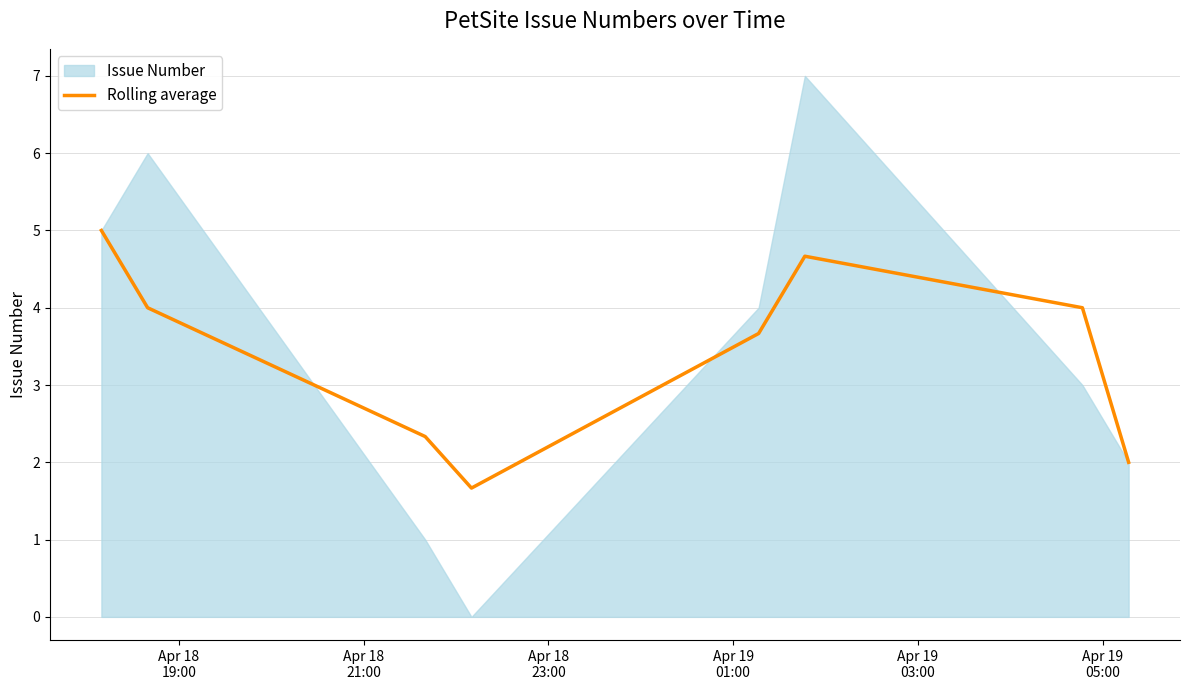

What is the minimum value for Rolling average?

1.7